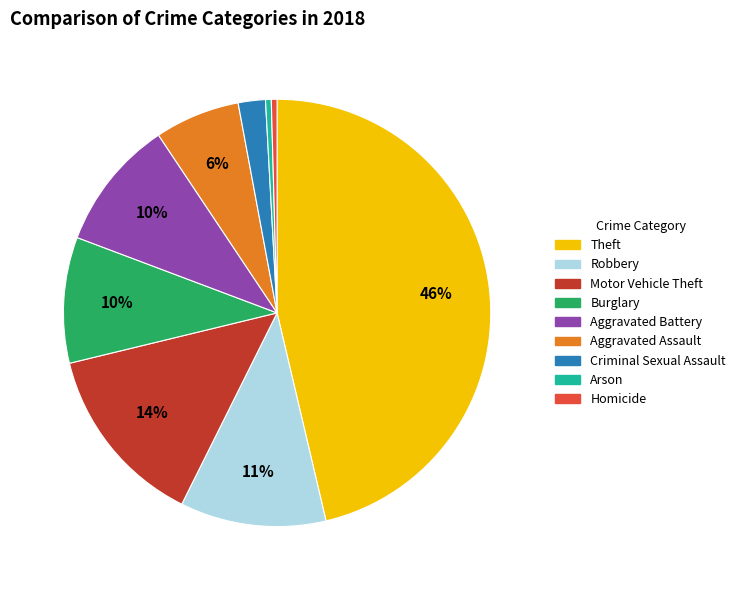

Is it true that Motor Vehicle Theft is 1% of the pie?

False